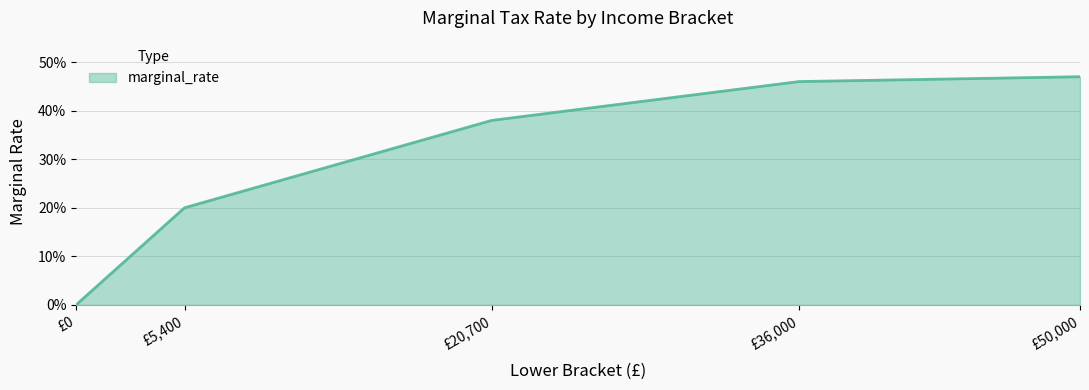

Rank the categories by value from lowest to highest.

£0, £5,400, £20,700, £36,000, £50,000